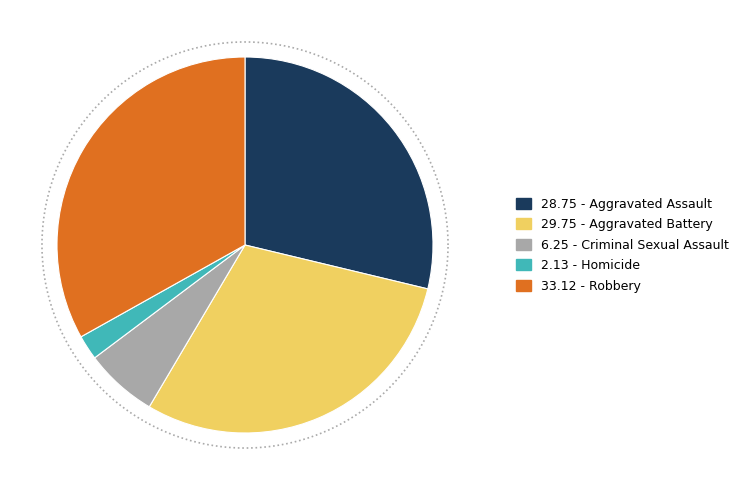

Does Aggravated Assault account for over 50% of the chart?

No